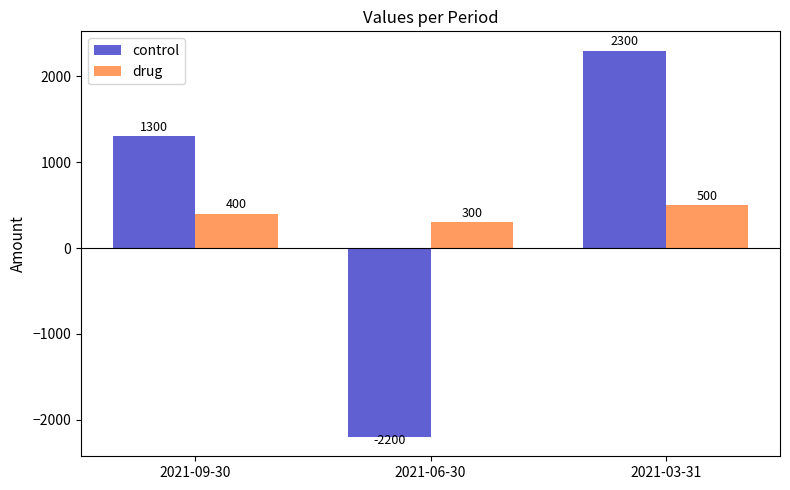

Reading left to right, extract all data points from this chart.

control: 1300	-2200	2300
drug: 400	300	500